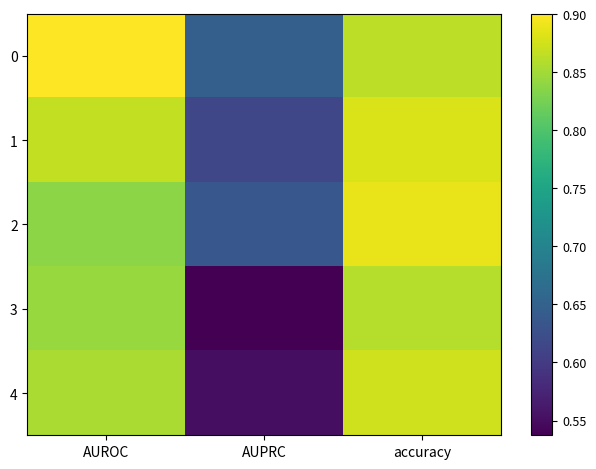

What is the total value across all series at accuracy?

4.4